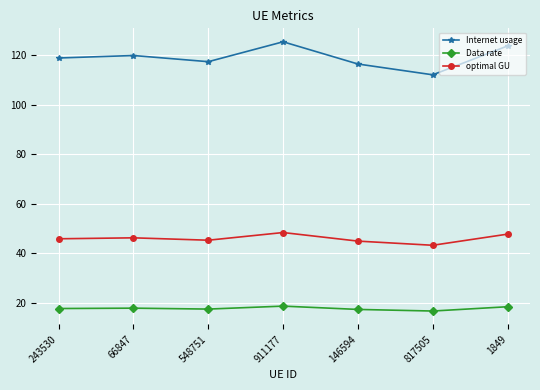

The value of optimal GU at 146594 is 44.9. True or false?

True